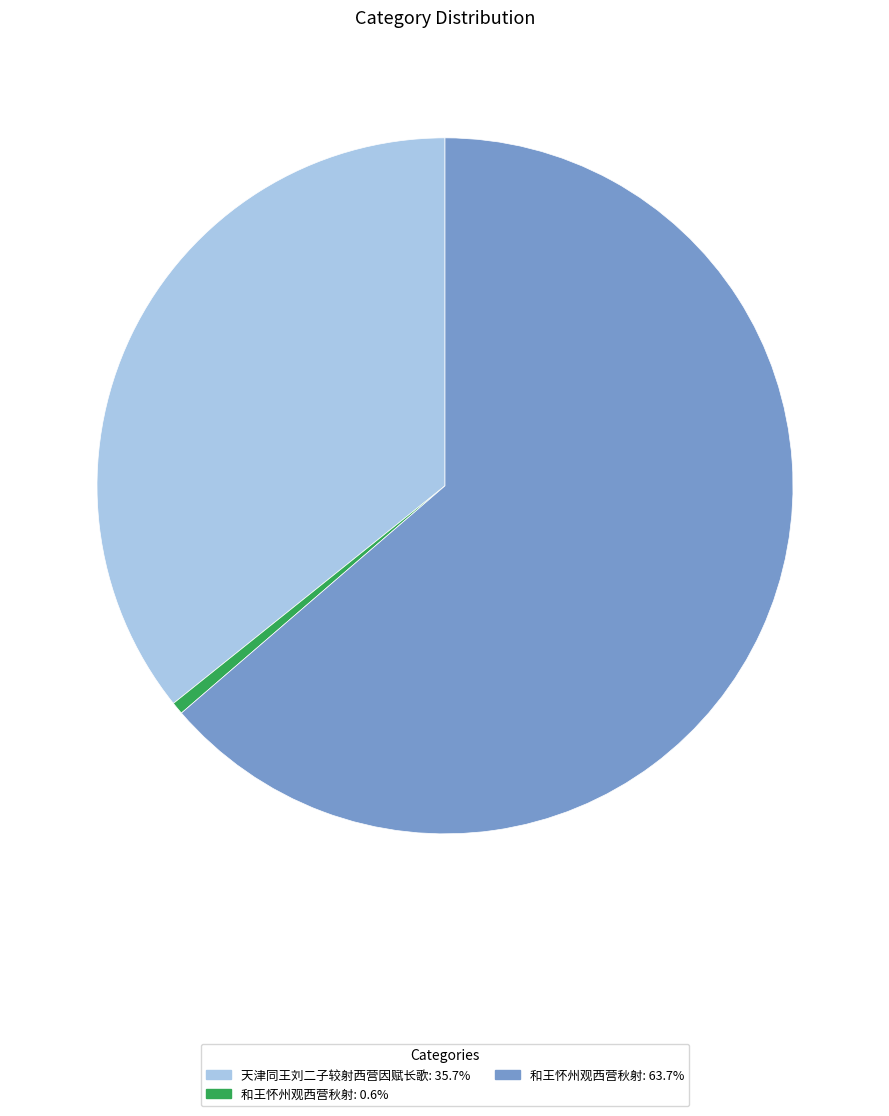

Is there any slice that represents more than half of the pie?

Yes